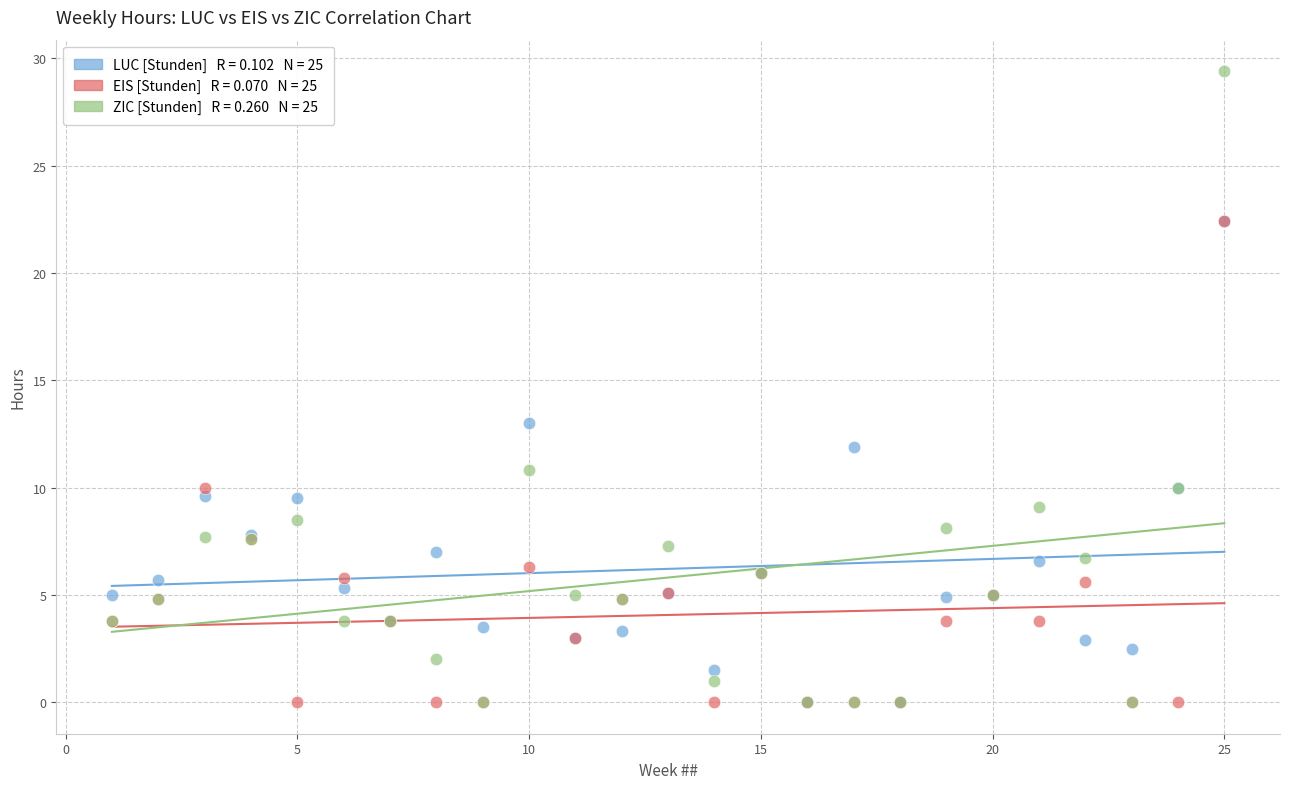

Across all series, what Y value is closest to 14?

13.0